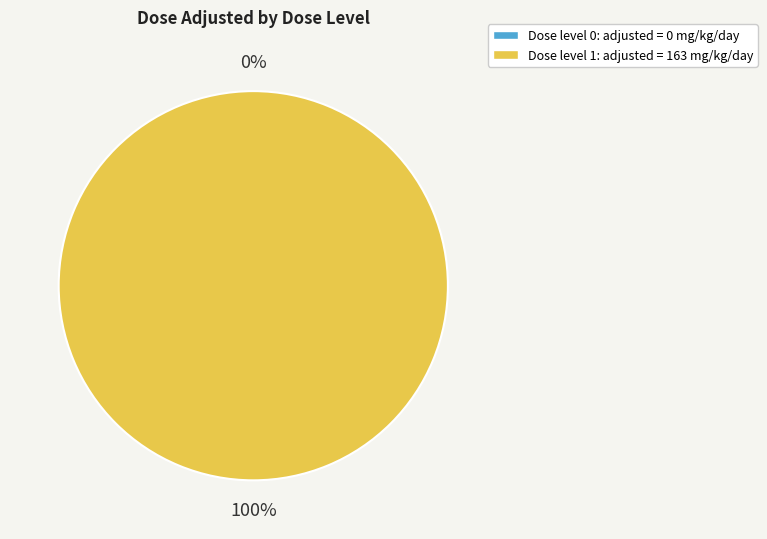

What is the largest slice in the pie chart?

1